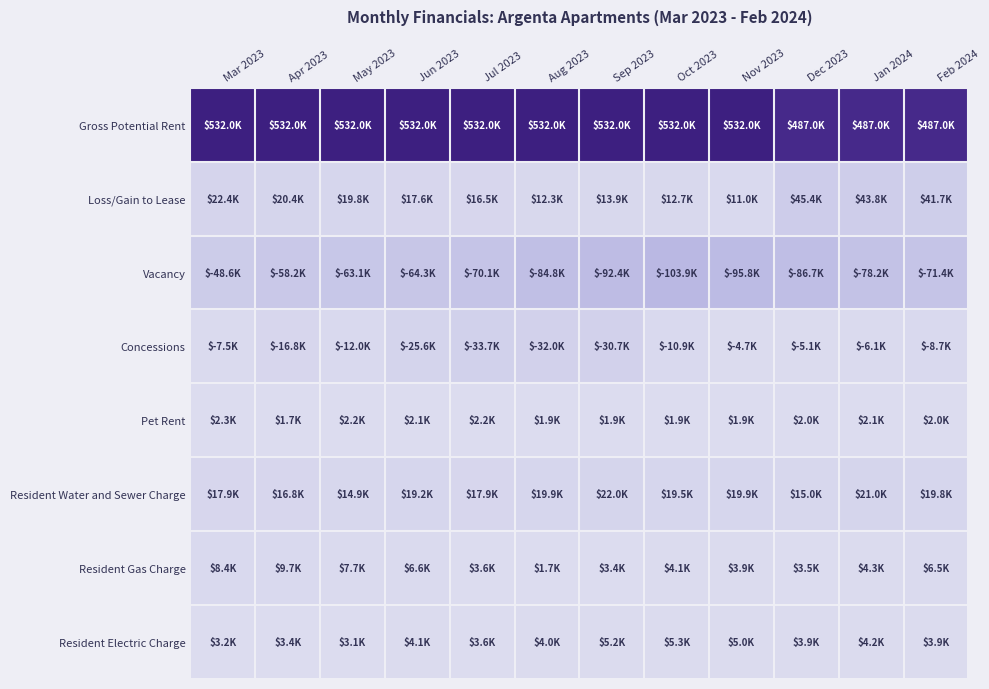

Count the number of categories in the chart.

12